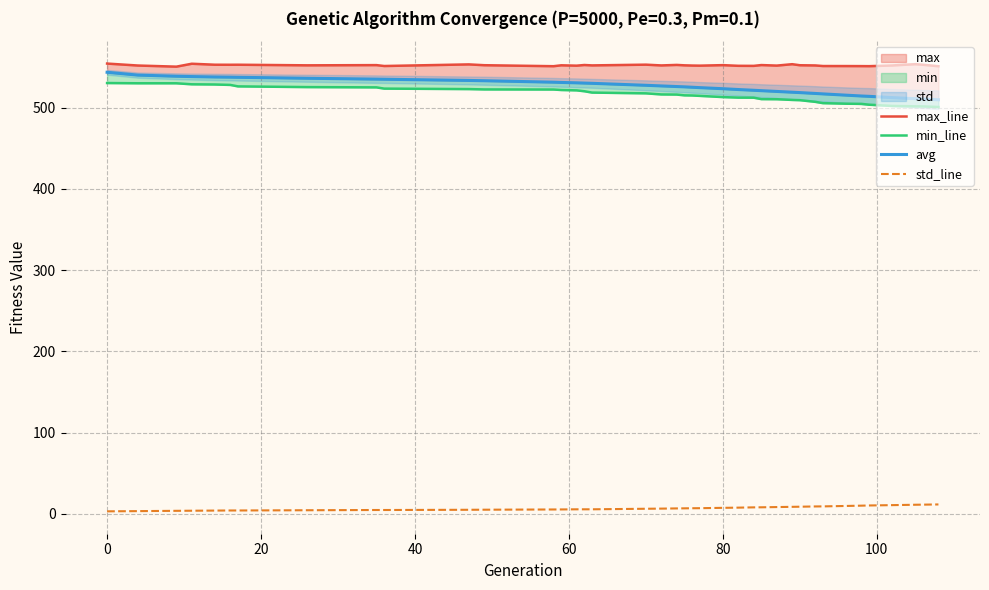

Is this an area chart (filled region under the line)?

No